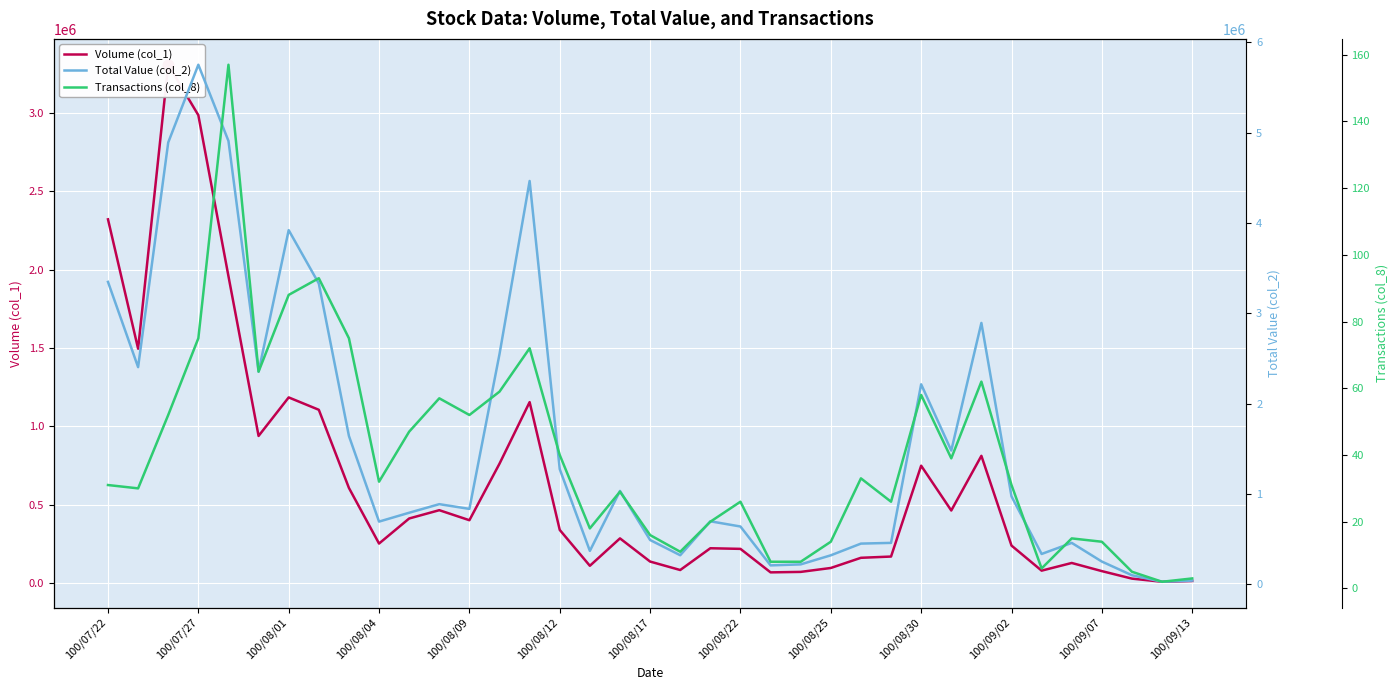

Which series has the widest spread of Y values?

Total Value (col_2)